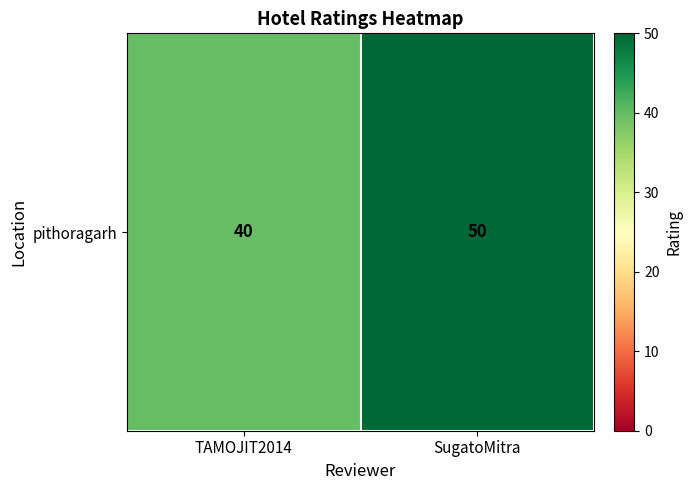

What is the average value?

45